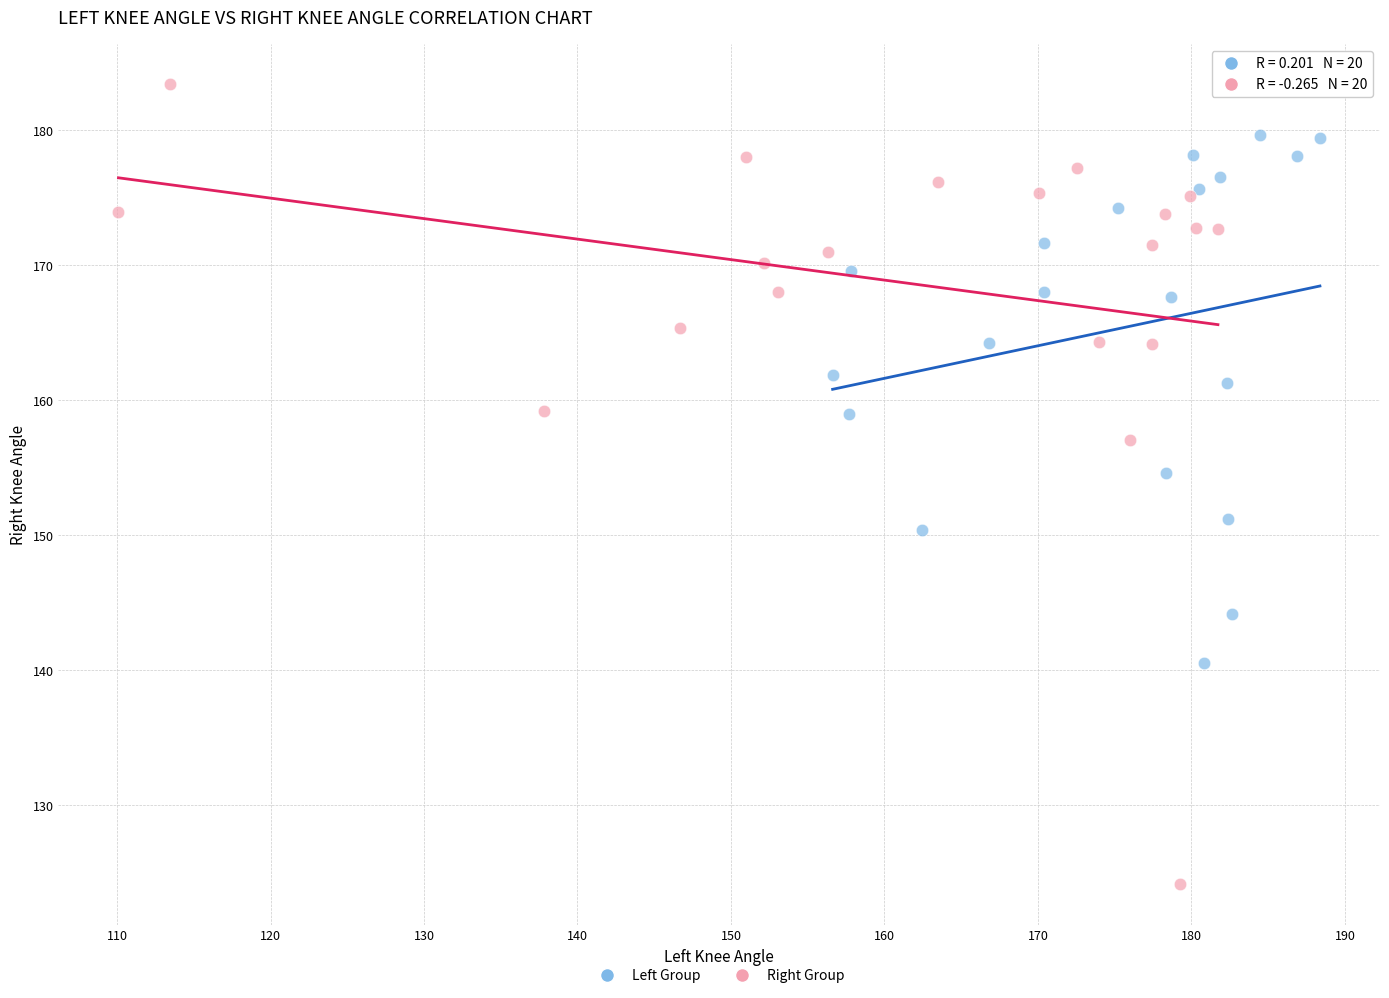

Which series has the largest Y range (max minus min)?

Right Group